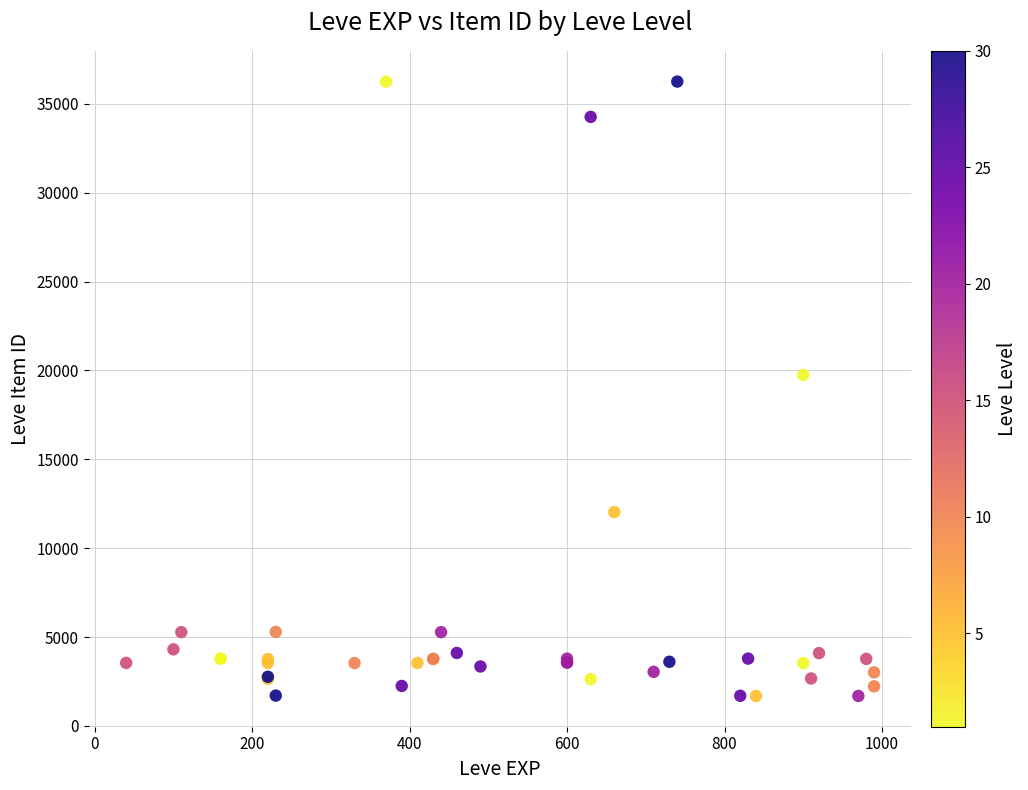

What Y value in the scatter plot is closest to 18967?

19744